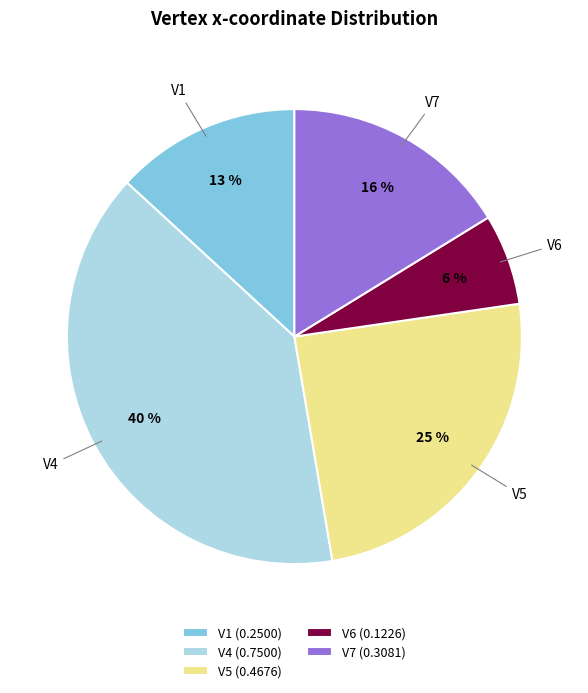

The V5 (0.4676) slice represents 25% of the pie. True or false?

True